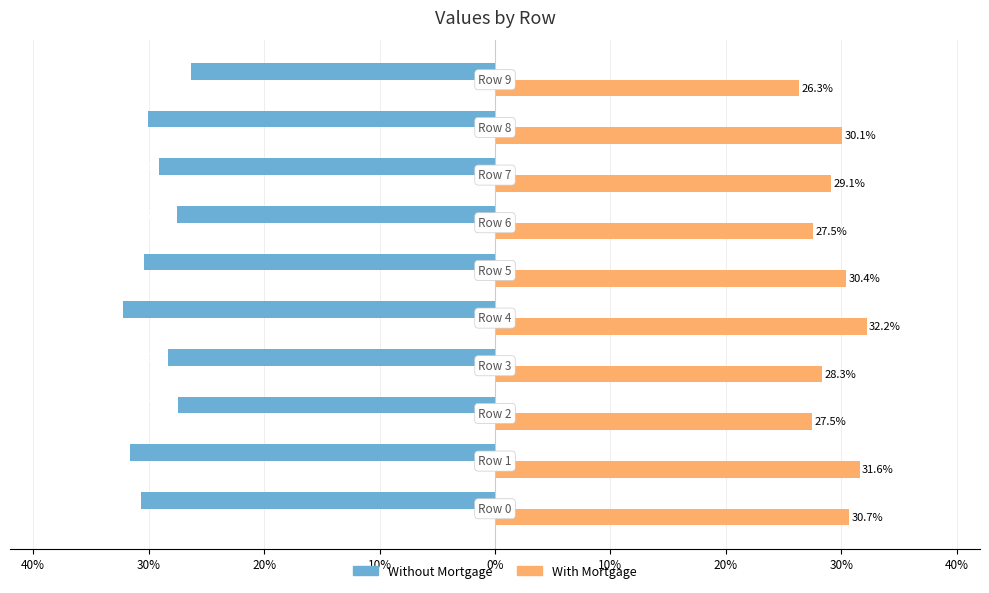

What is the value of the Without Mortgage bar at the 1st from the left?

-0.3